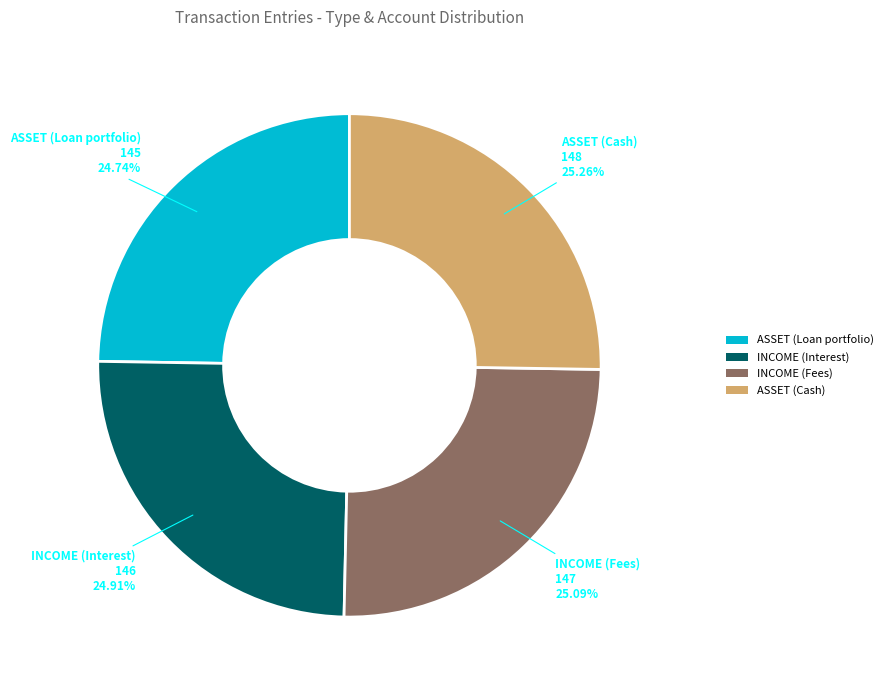

Count the number of slices in the pie.

4